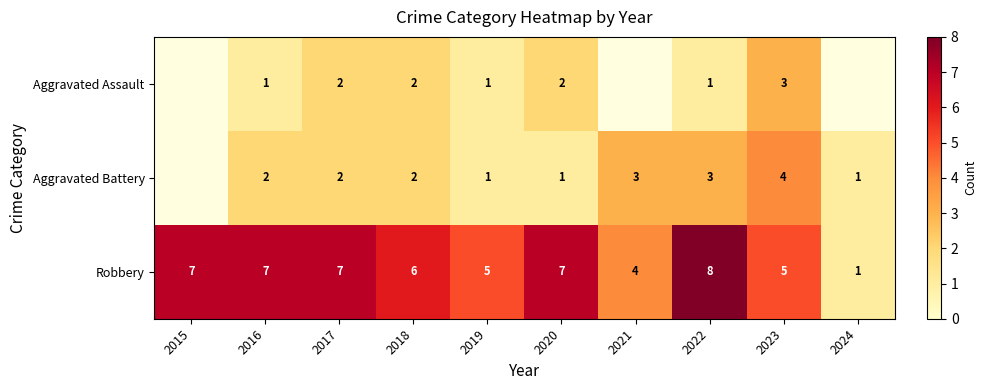

What is the sum of all Robbery values?

57